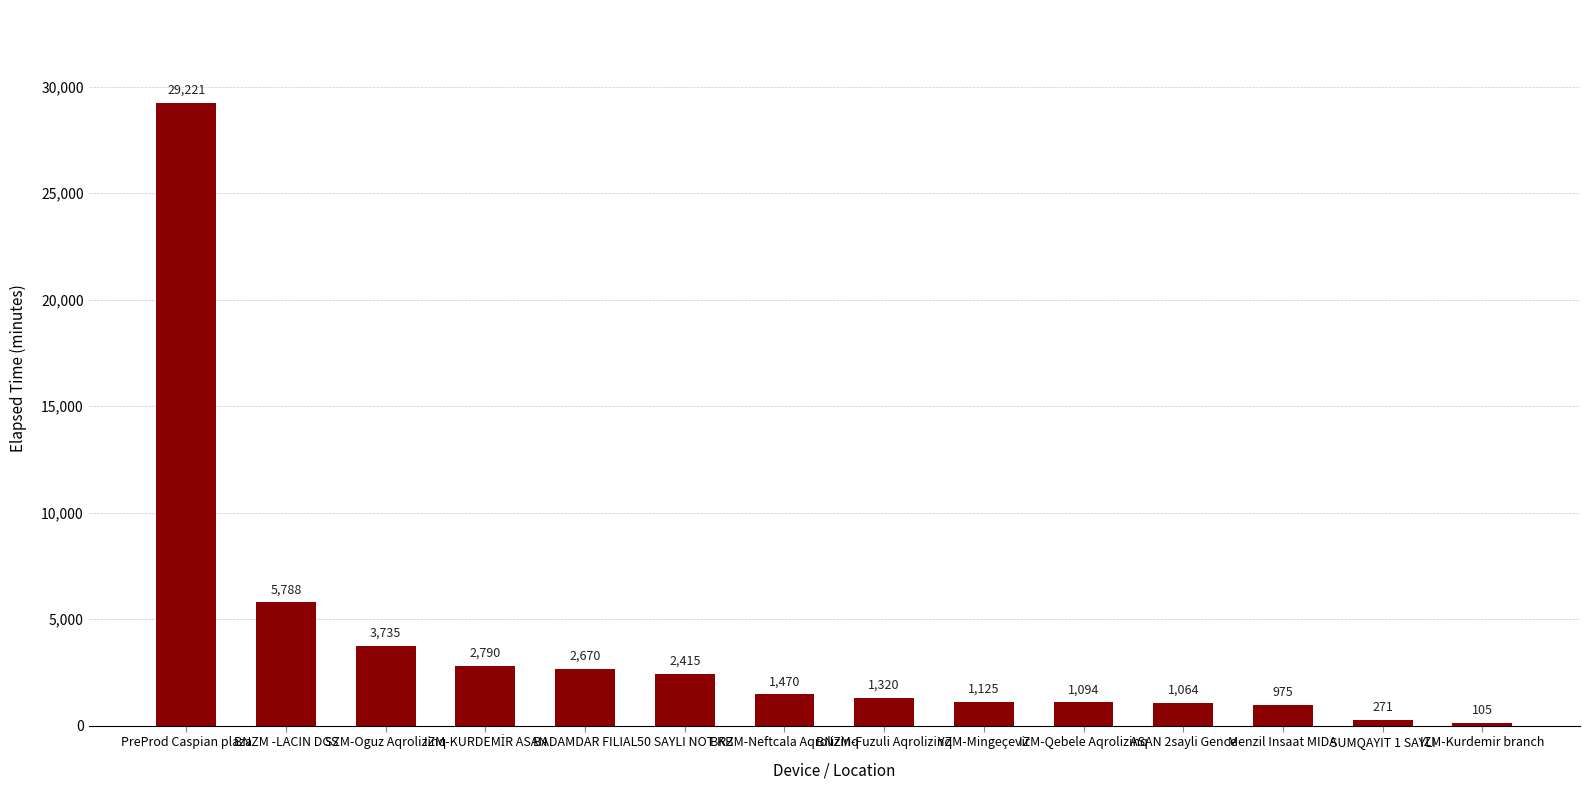

Which category has the lowest value across all series?

IZM-Kurdemir branch